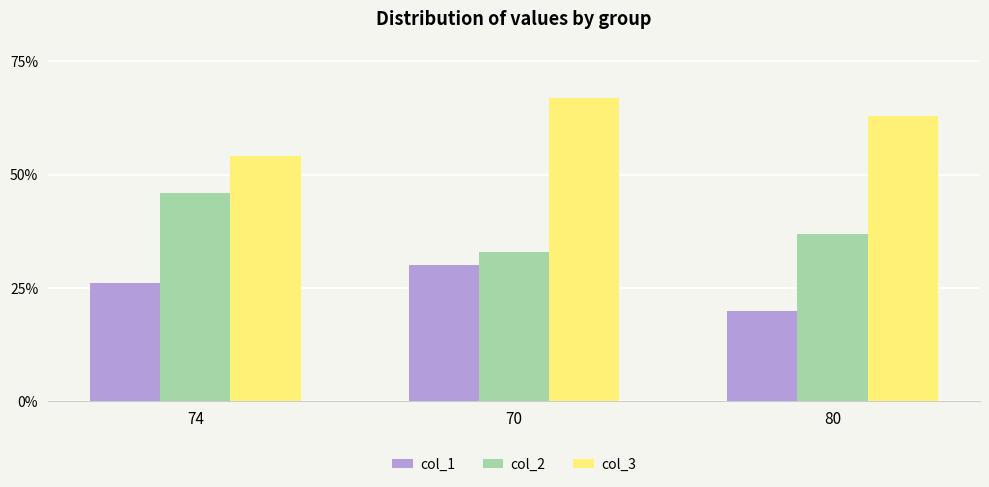

Reading right to left, transcribe all the data shown in this chart.

col_1: 80=20	70=30	74=26
col_2: 80=37	70=33	74=46
col_3: 80=63	70=67	74=54